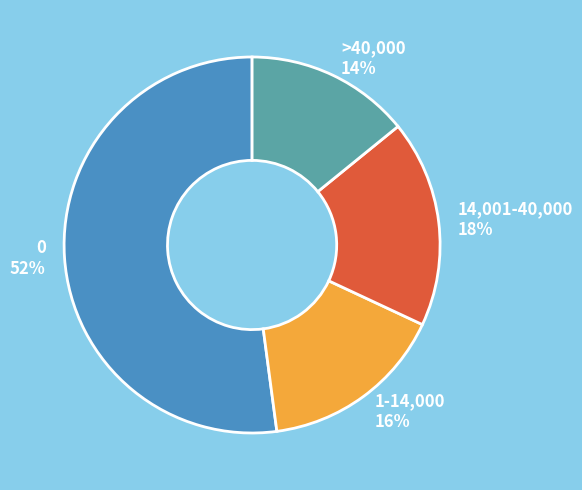

To the nearest percent, what portion does >40,000 represent?

14%